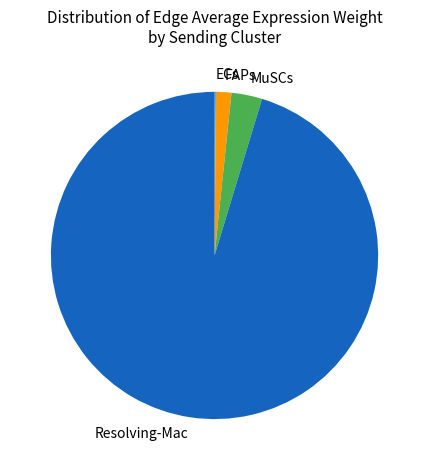

Between FAPs and Resolving-Mac, which is larger?

Resolving-Mac